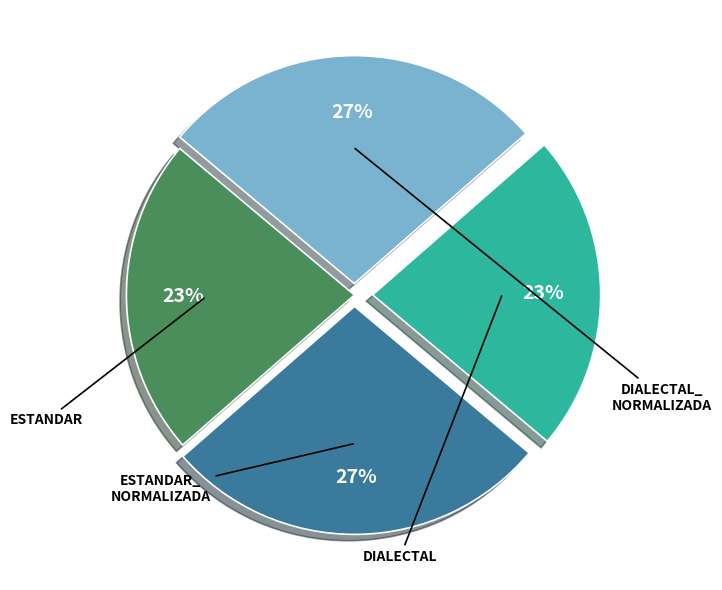

Is there a majority slice in this chart?

No